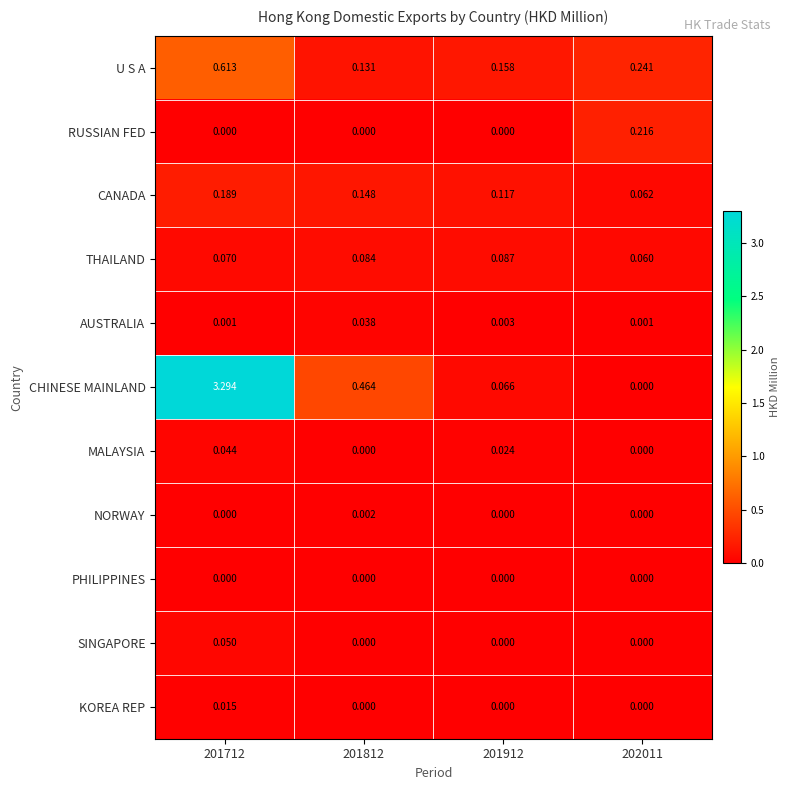

Which series changed the most between 201712 and 202011?

CHINESE MAINLAND